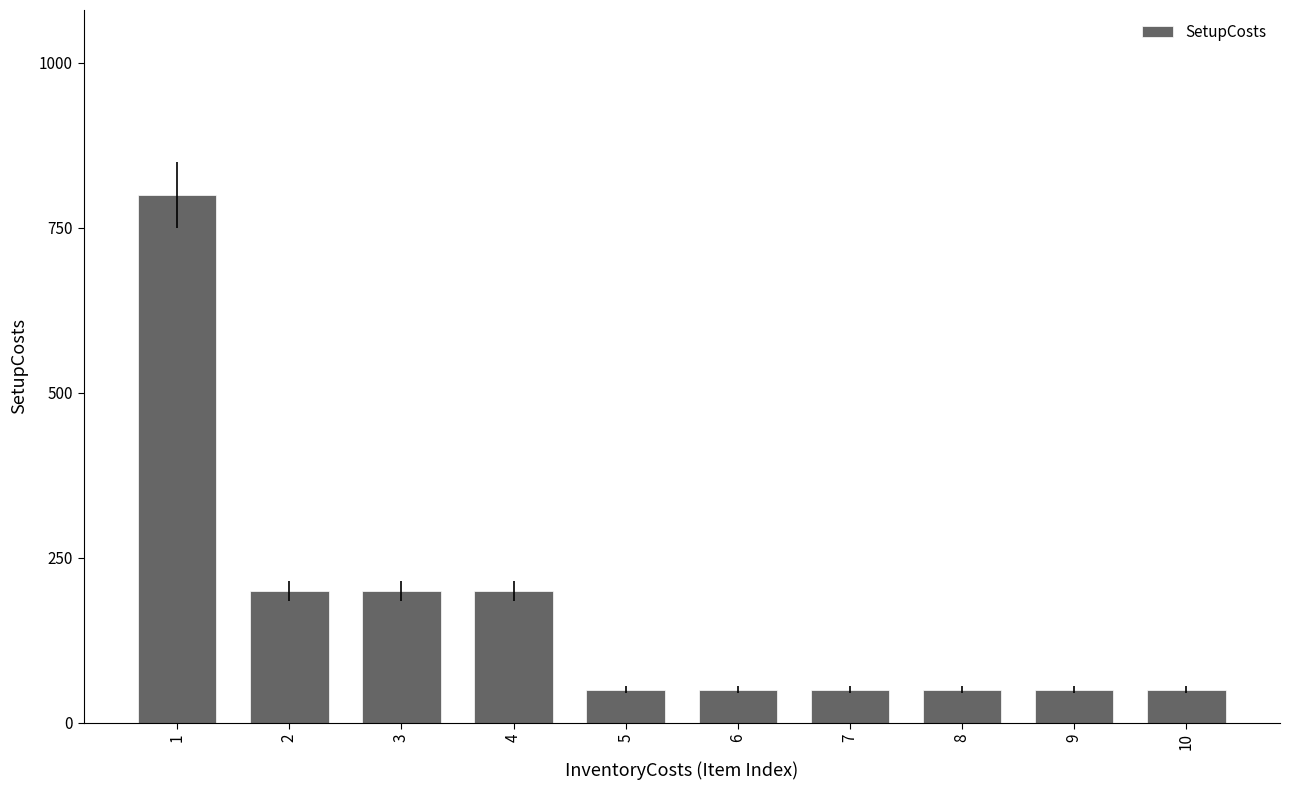

What is the difference between the maximum and minimum values?

750